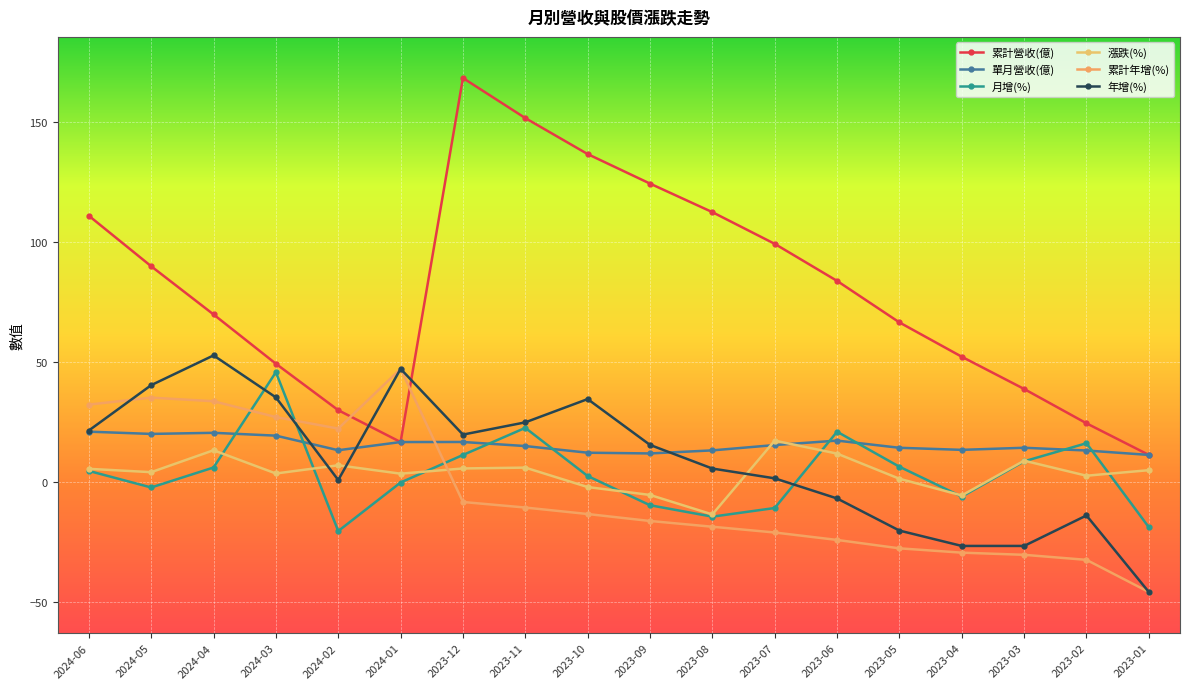

Does the chart display data point markers on the line(s)?

Yes